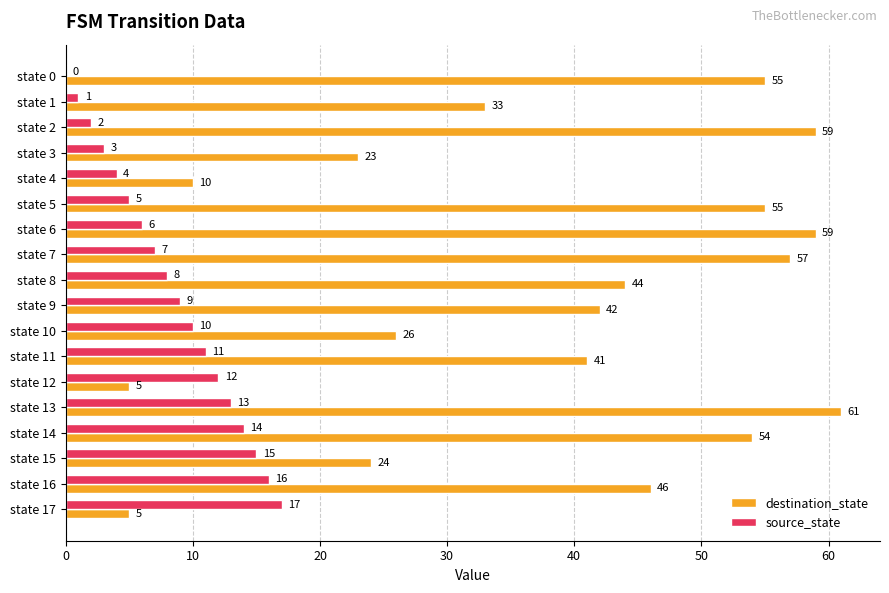

At which category is the sum across all series the highest?

state 13